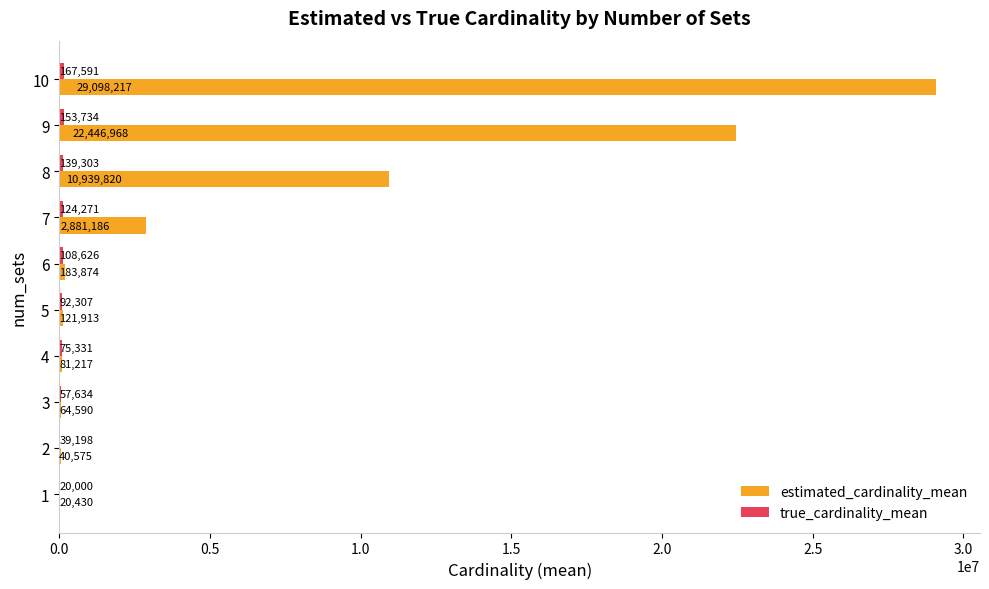

What is the maximum value shown in the chart?

29098217.4